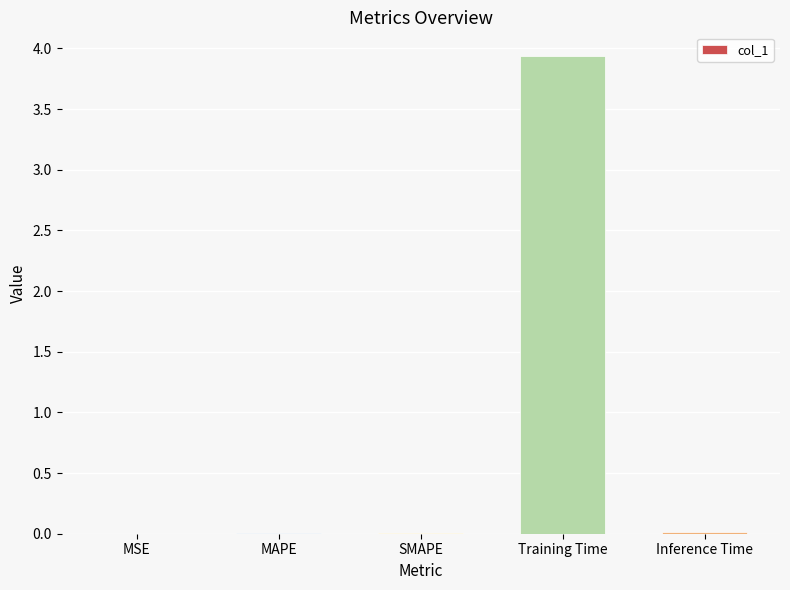

What is the sum of all values?

4.0